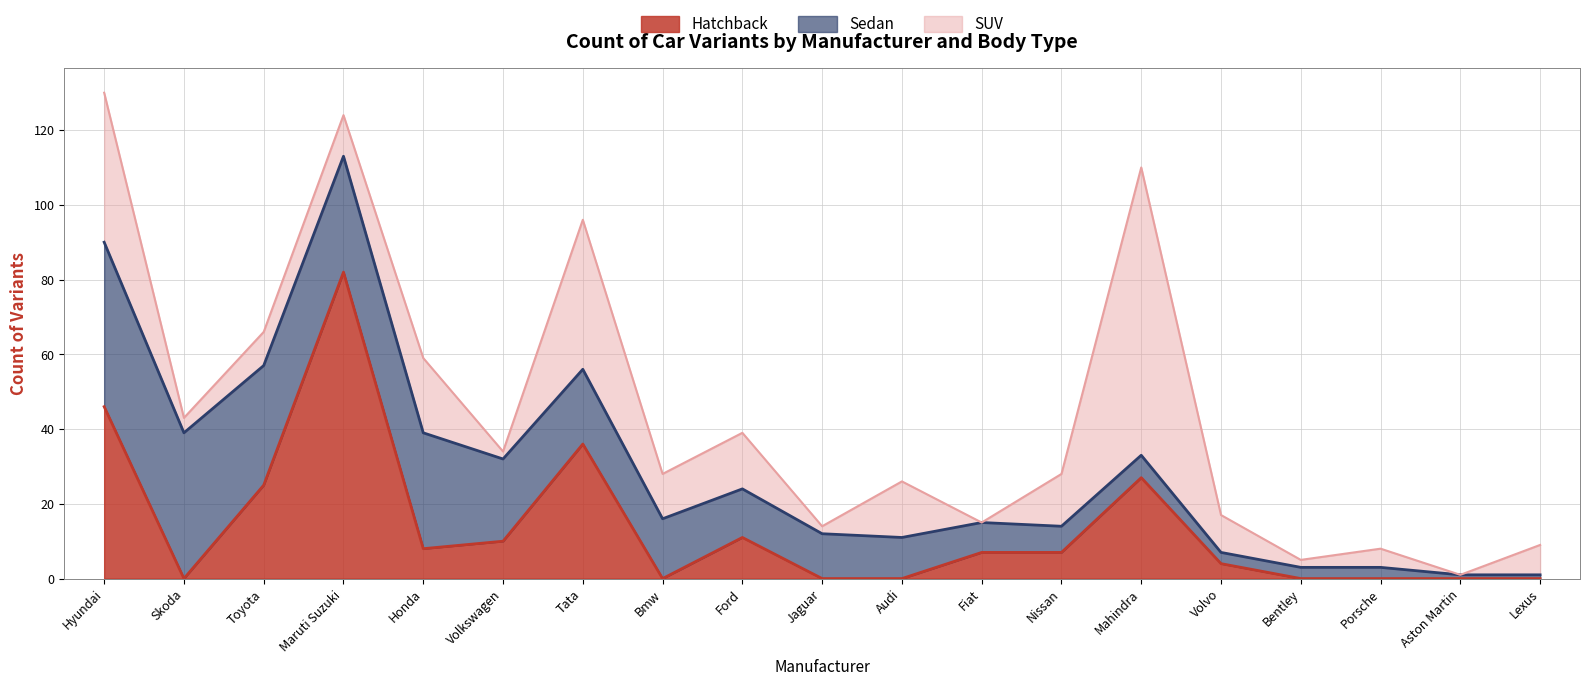

How many interior local valleys does the SUV series have?

7